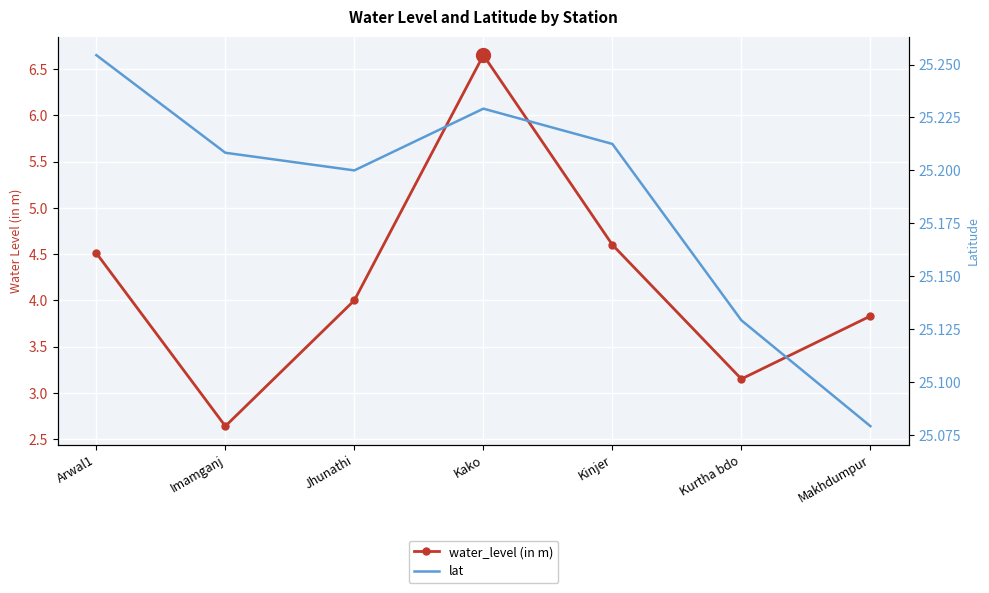

What is the average value of the water_level (in m) series?

4.2